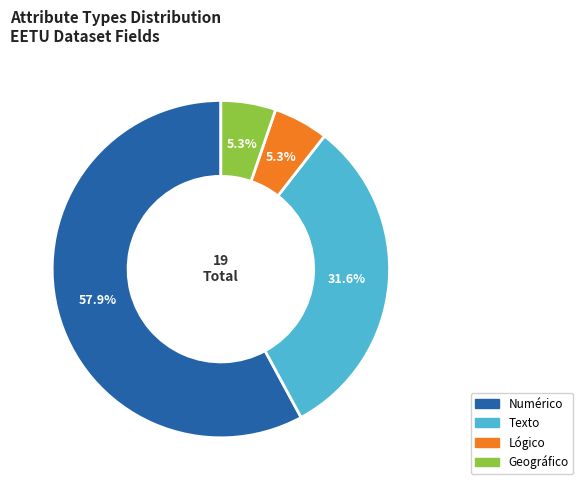

Which slice is the largest?

Numérico